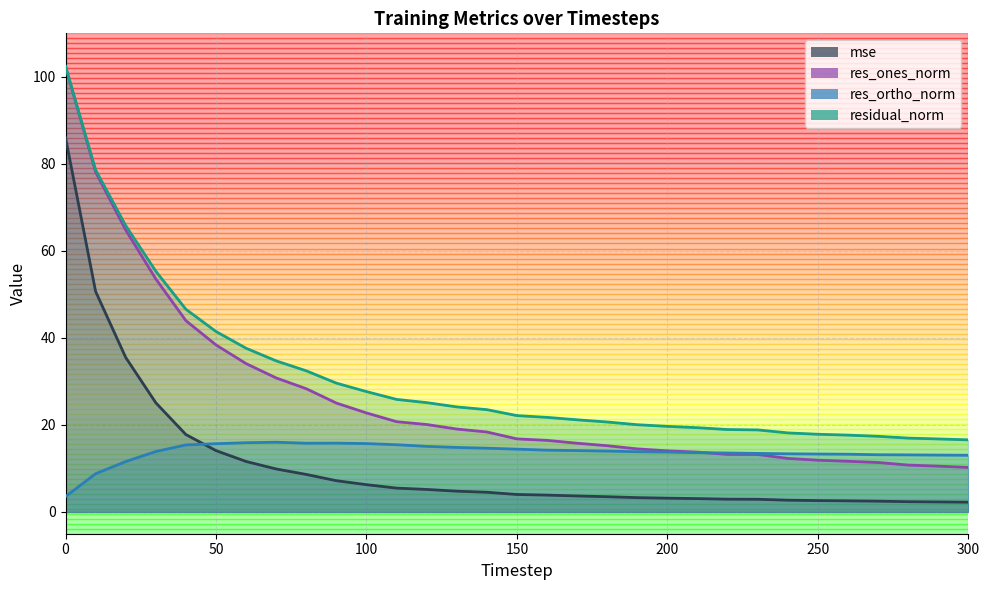

How many values in the residual_norm series exceed 22?

16